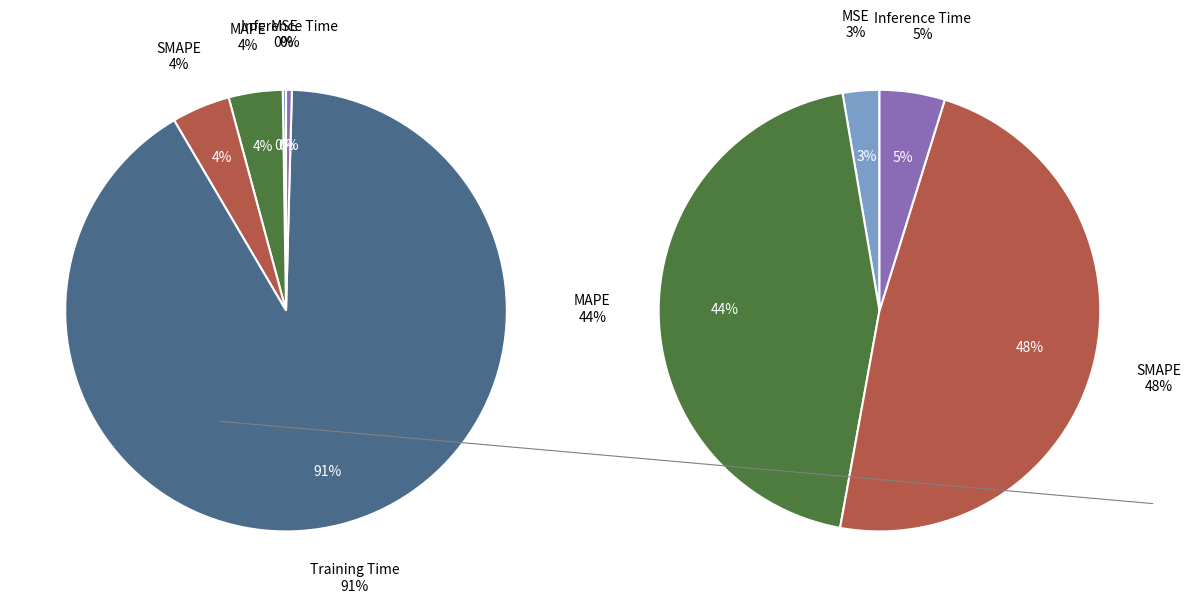

Does any single category account for the majority?

Yes